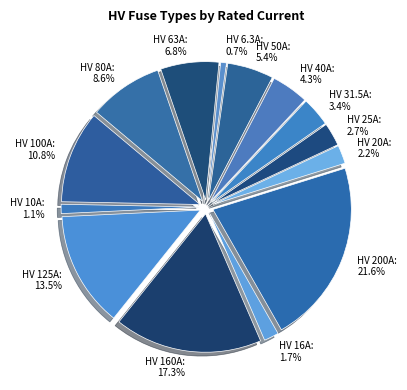

How many segments does this pie chart have?

14